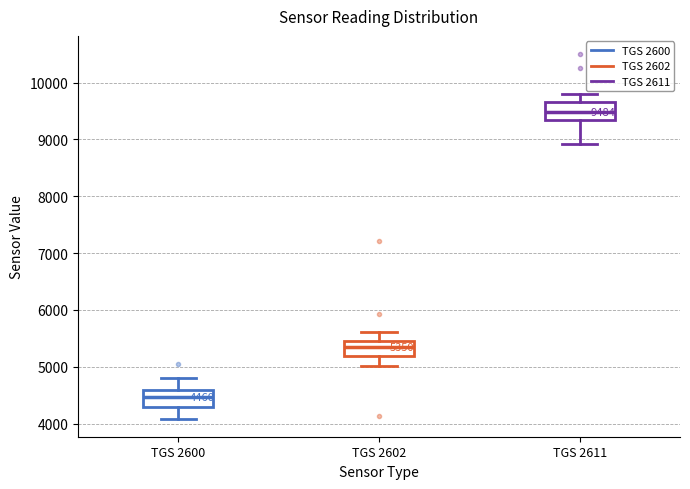

Which box's median line is the lowest?

TGS 2600